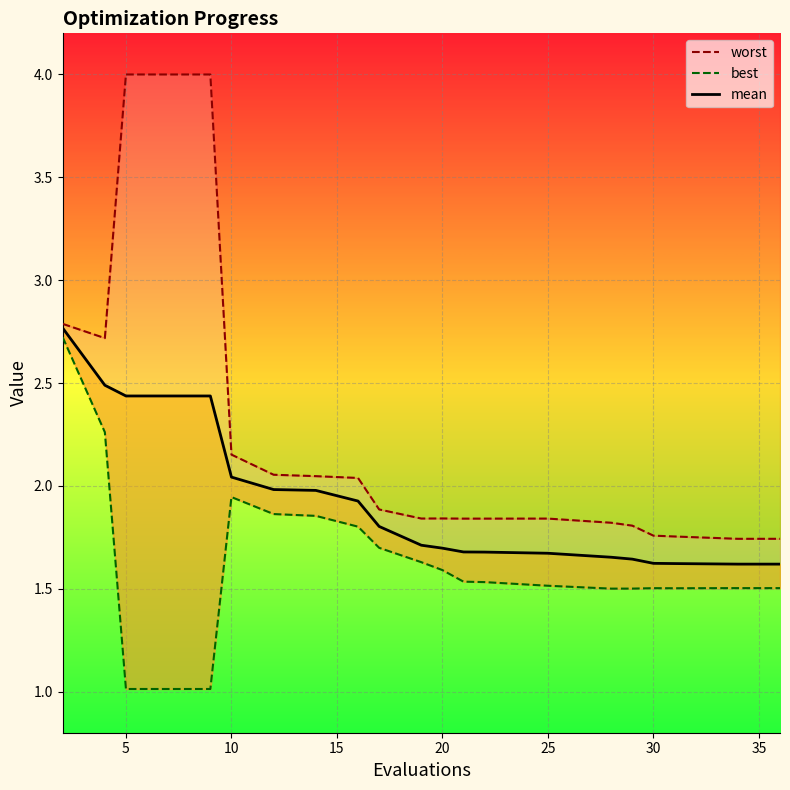

True or false: mean has more than 1 interior local peaks.

False